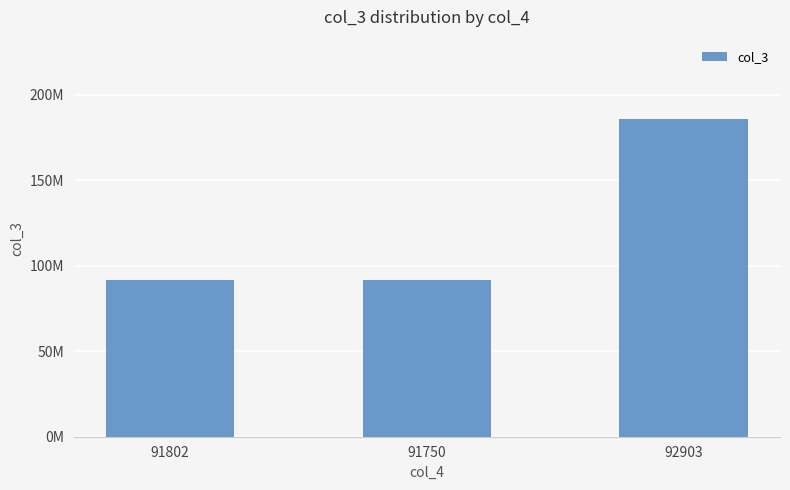

Reading left to right, what are all the values shown in this chart?

91802=91802975	91750=91750500	92903=185807857